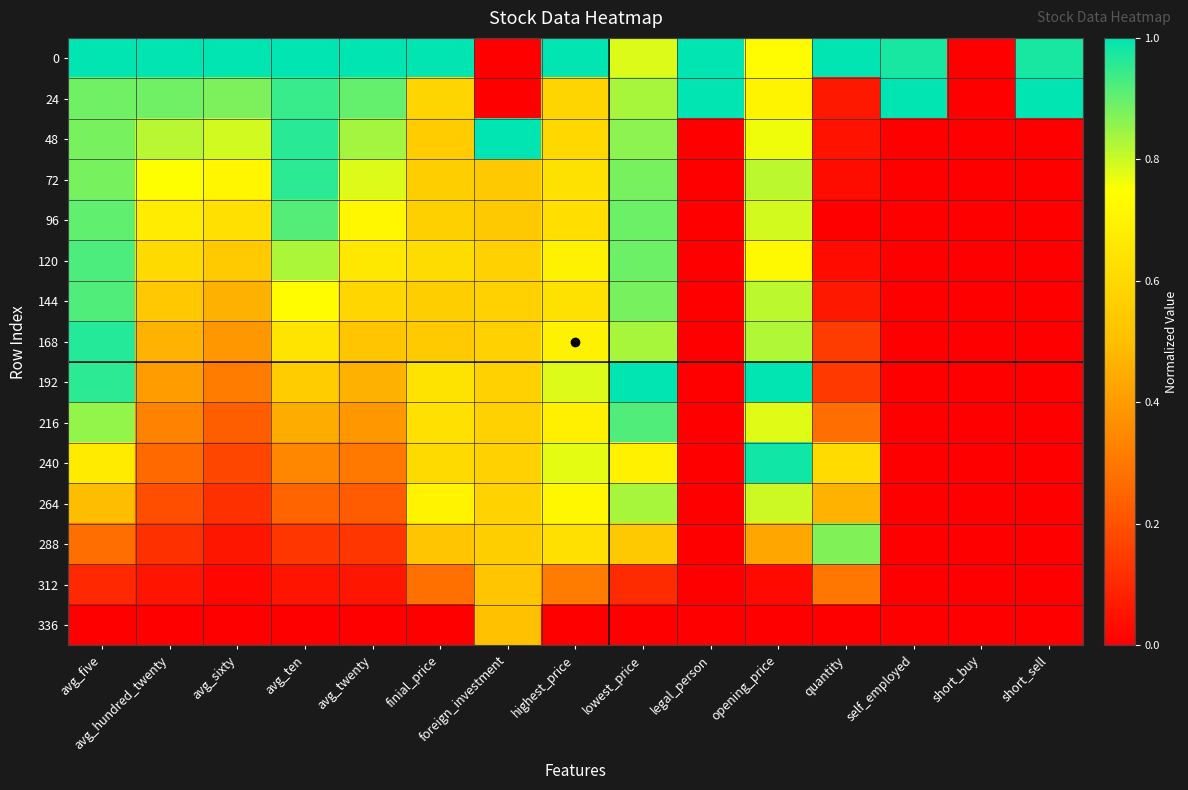

Which has a higher value, avg_sixty or foreign_investment?

avg_sixty